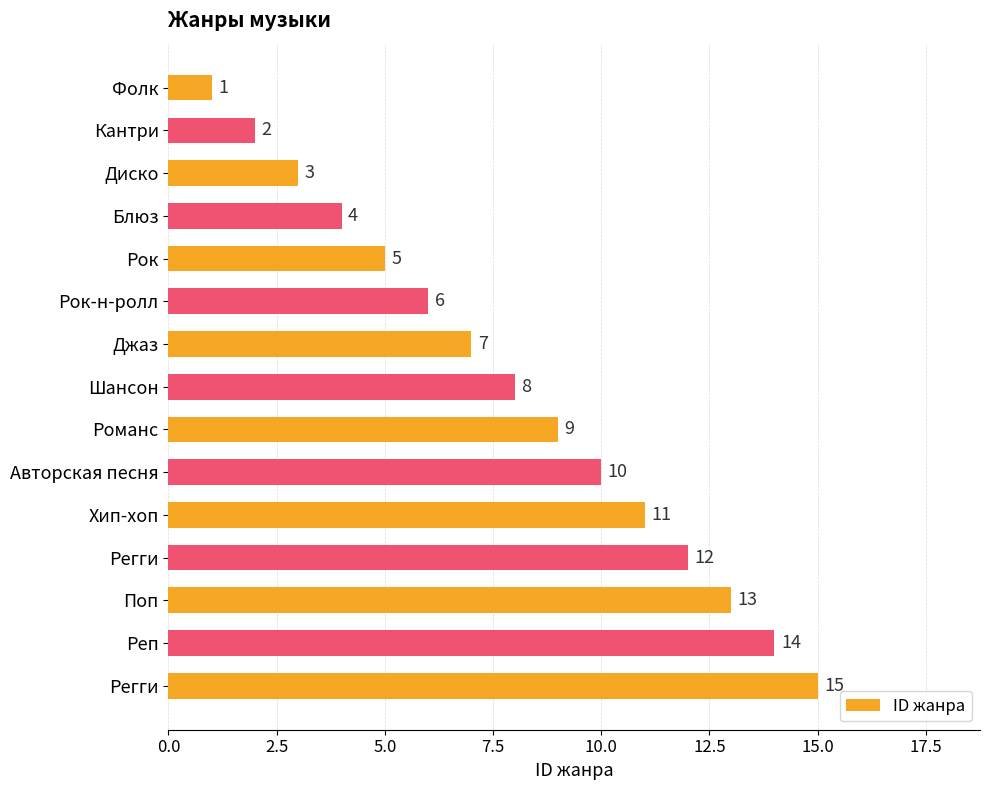

What is the smallest value displayed?

1